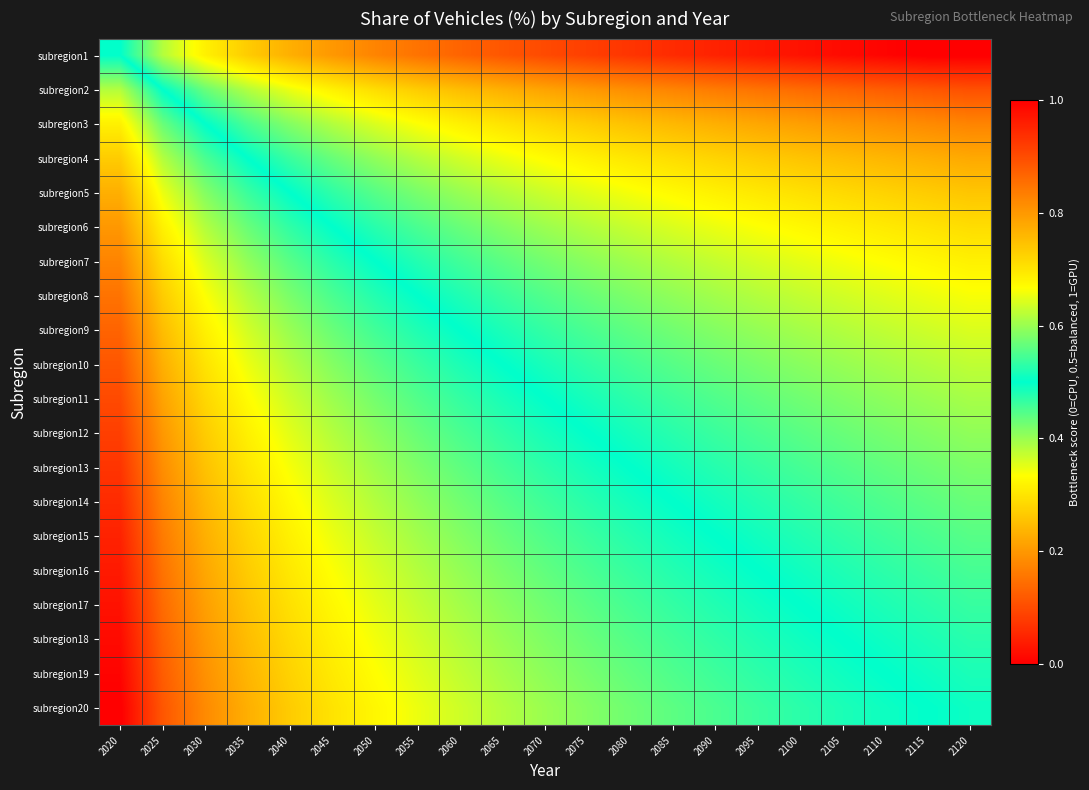

Count the number of data series in this chart.

20